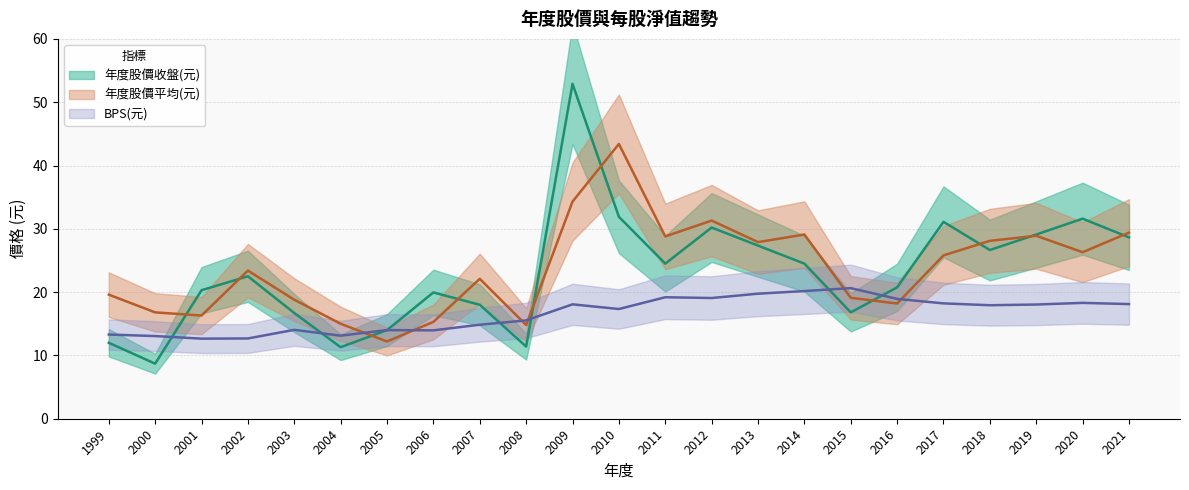

Between 2015 and 2007, which is larger?

2007